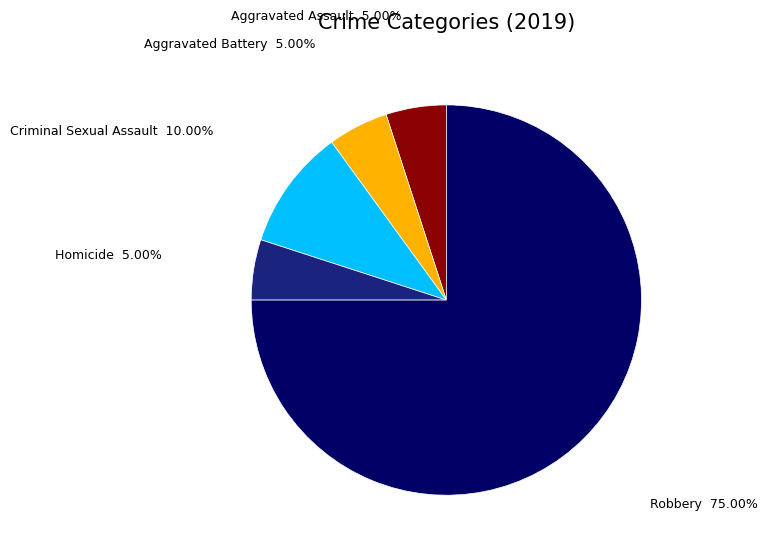

Which category accounts for the majority?

Robbery